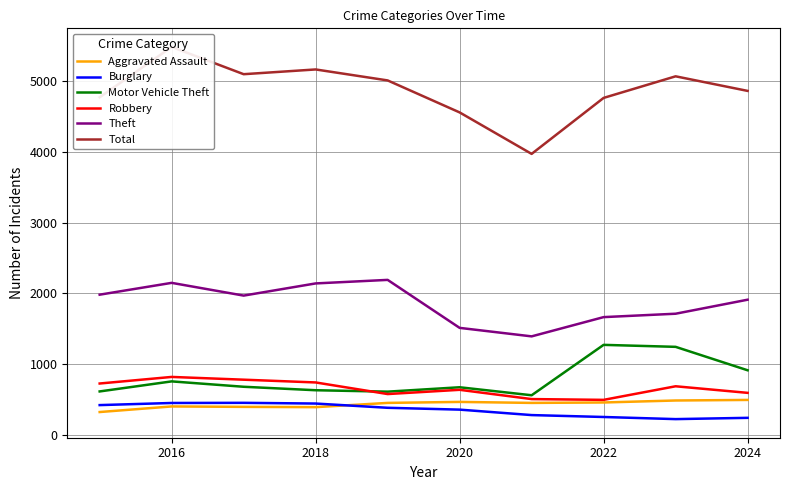

True or false: Theft and Burglary intersect in this chart.

False